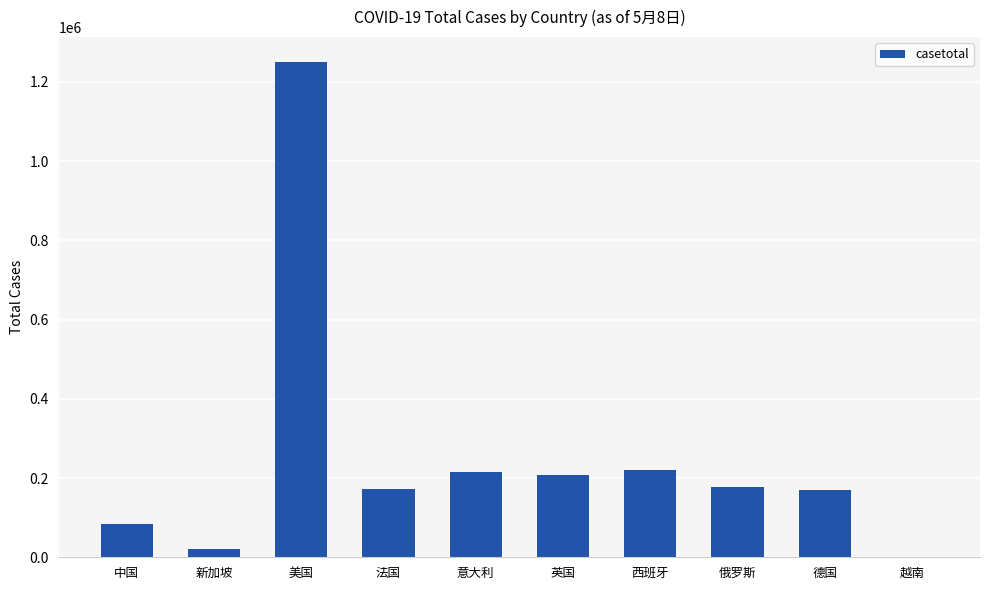

What is the maximum value shown in the chart?

1250761